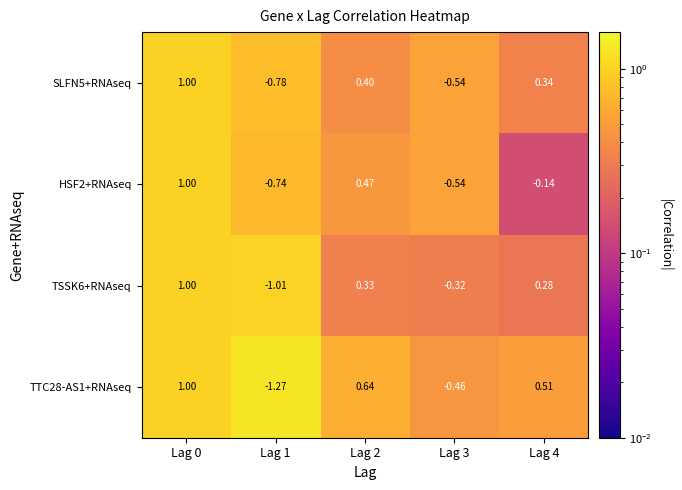

Rank the series by their maximum value, from lowest to highest.

SLFN5+RNAseq, HSF2+RNAseq, TSSK6+RNAseq, TTC28-AS1+RNAseq